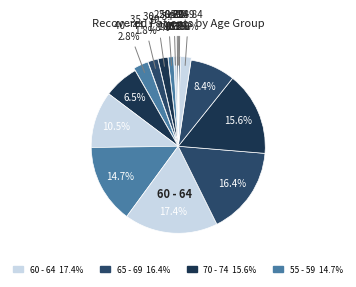

Rank the categories by value from lowest to highest.

>90, <20, 85 - 89, 20 - 24, 25 - 29, 30 - 34, 35 - 39, 80 - 84, 40 - 44, 45 - 49, 75 - 79, 50 - 54, 55 - 59, 70 - 74, 65 - 69, 60 - 64